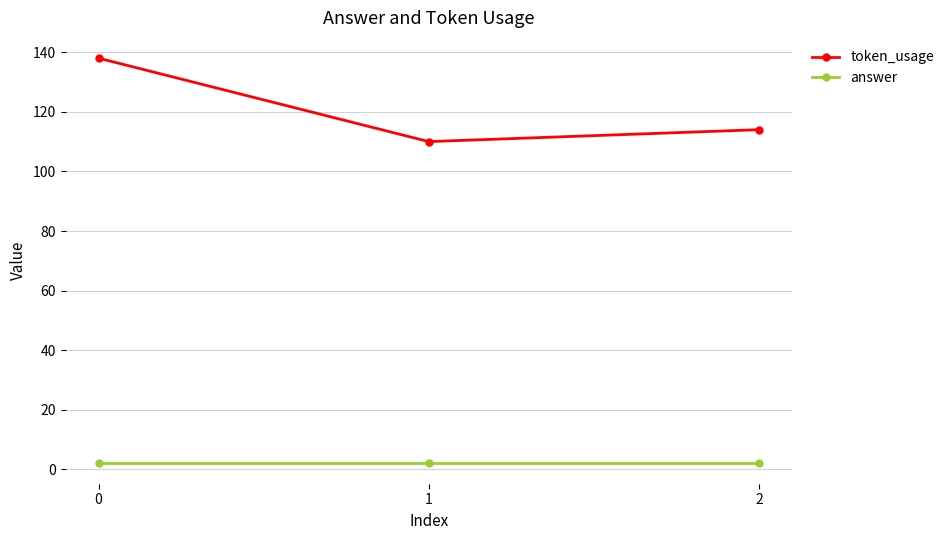

Which series has the largest total across all categories?

token_usage